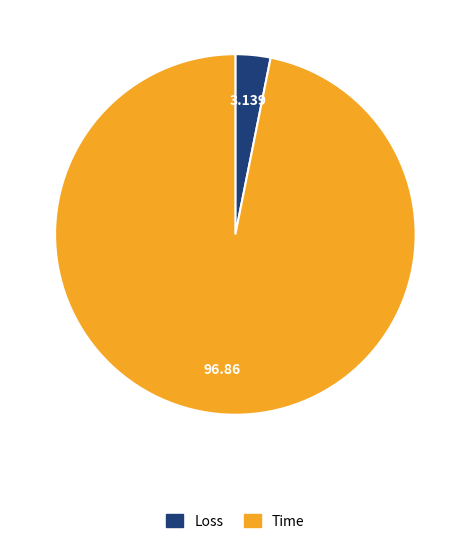

Is the sum of Time and Loss greater than half?

Yes